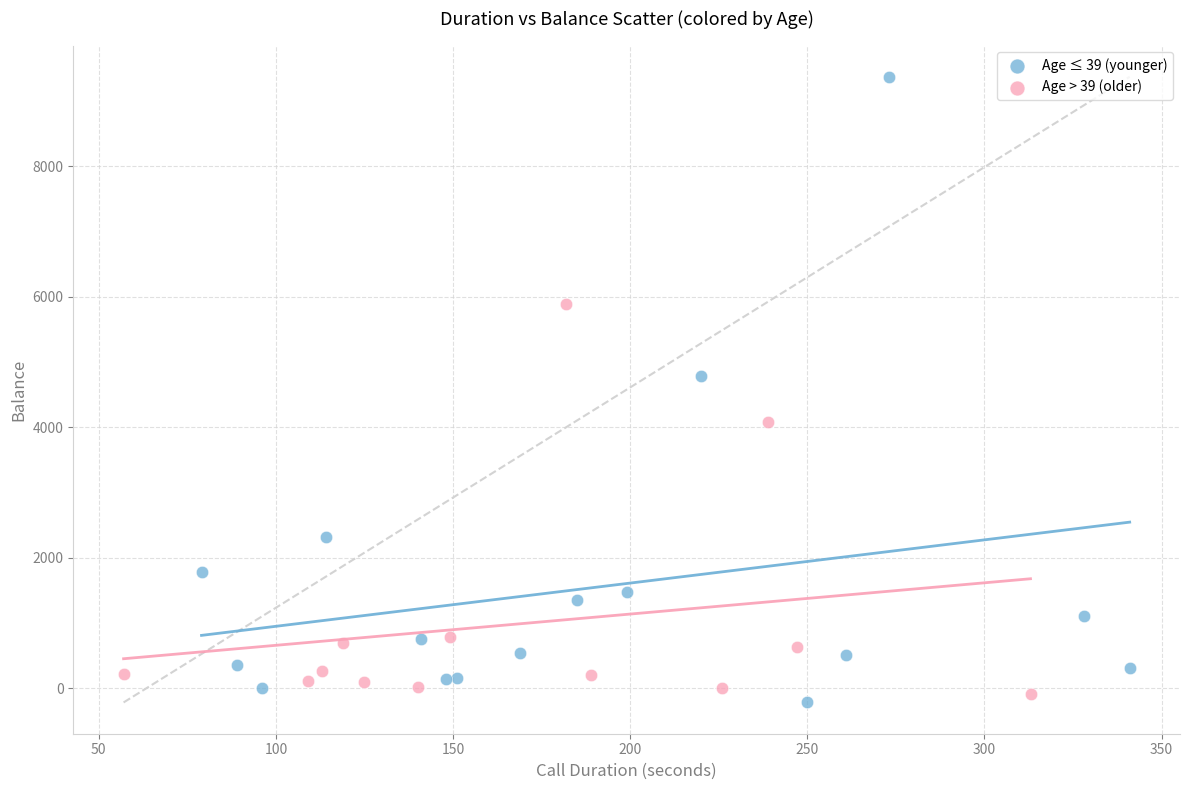

What are all the series names shown in the legend?

Age ≤ 39 (younger), Age > 39 (older)